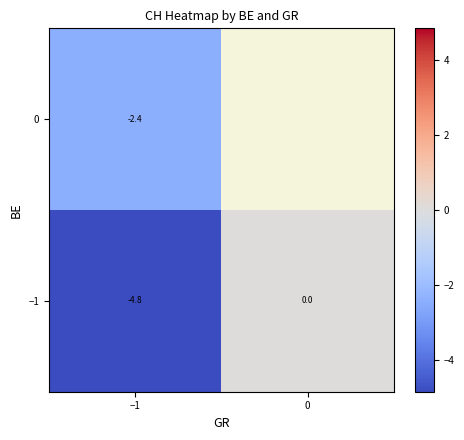

How many series are shown in this chart?

2